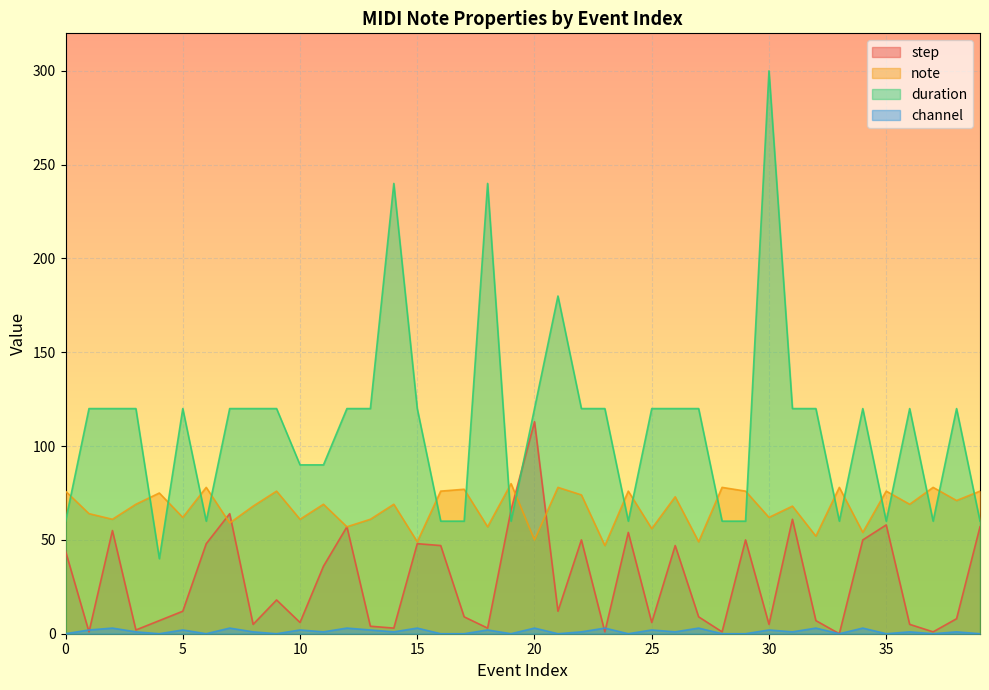

True or false: step has a value of 63 at 33.

False